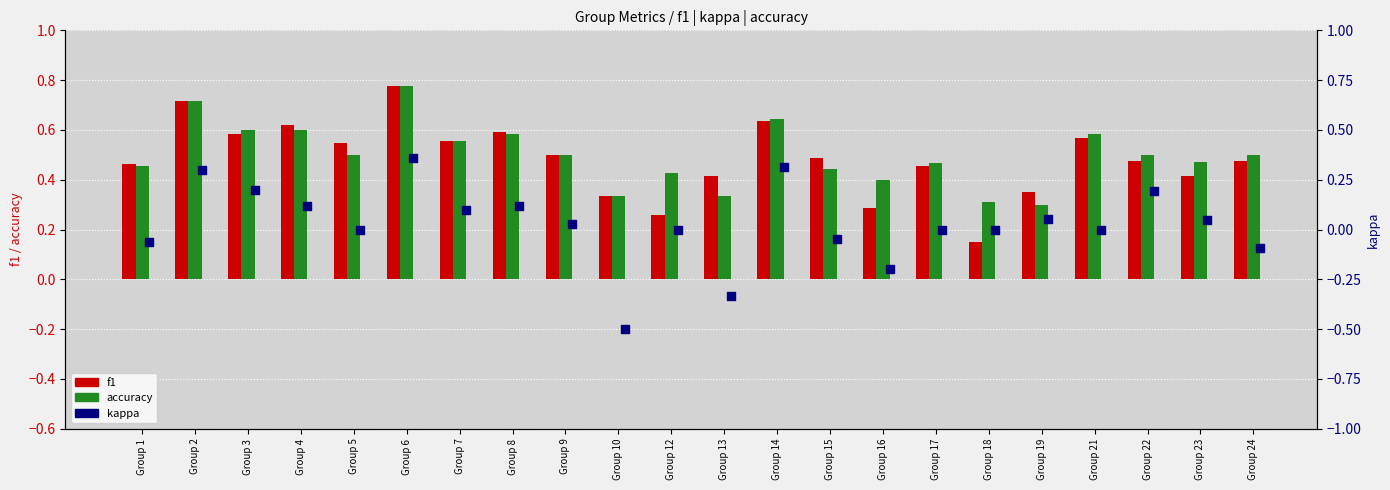

Which series reaches the minimum Y coordinate?

kappa